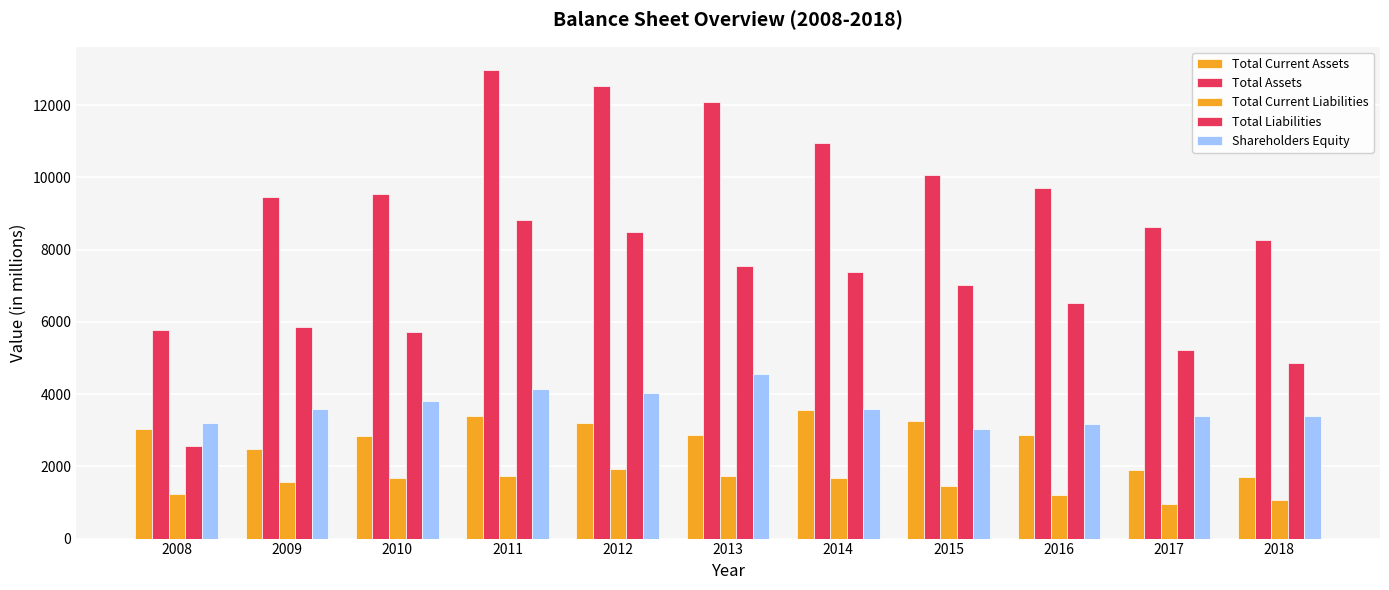

How many values in the Total Liabilities series are below 6532?

5